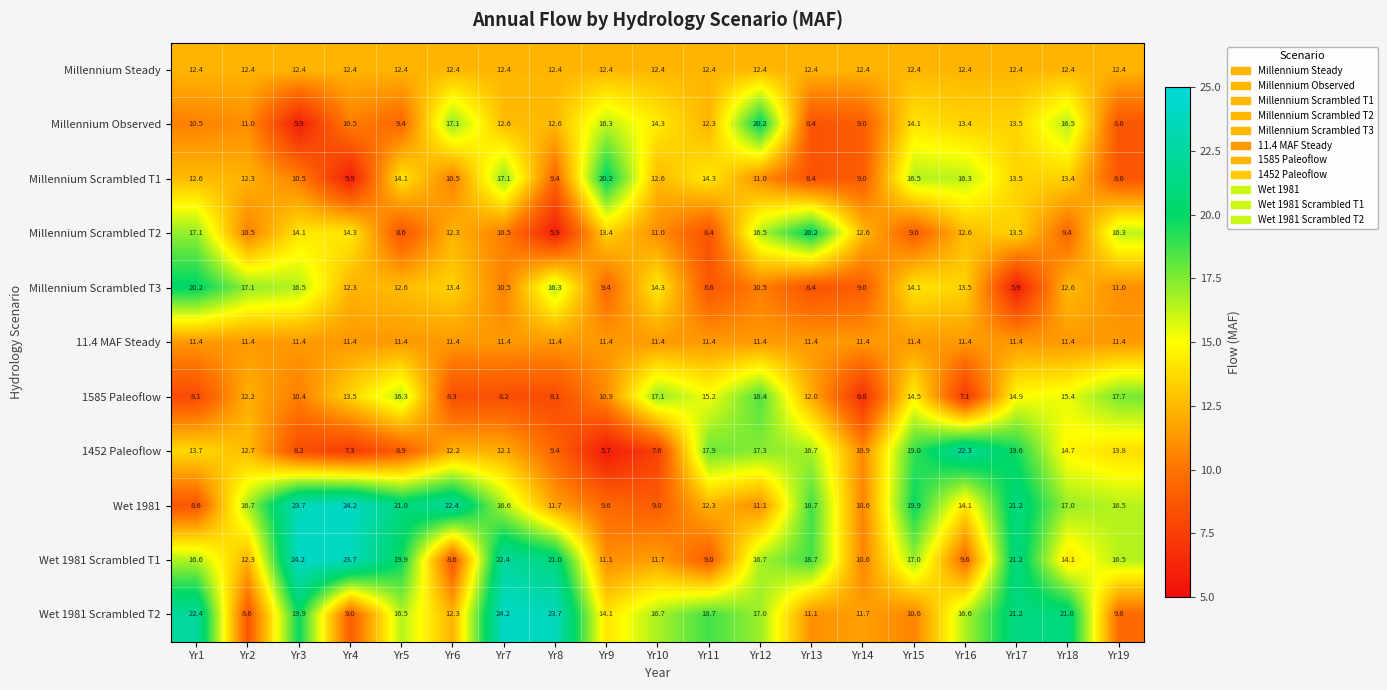

What is the difference between the highest and lowest values at Yr3?

18.3